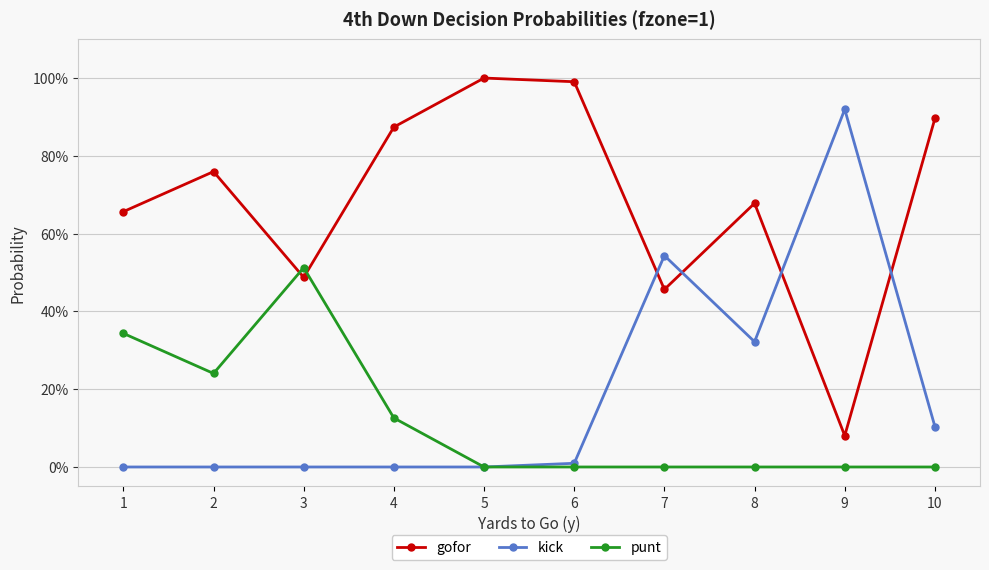

Which category has the lowest value across all series?

1